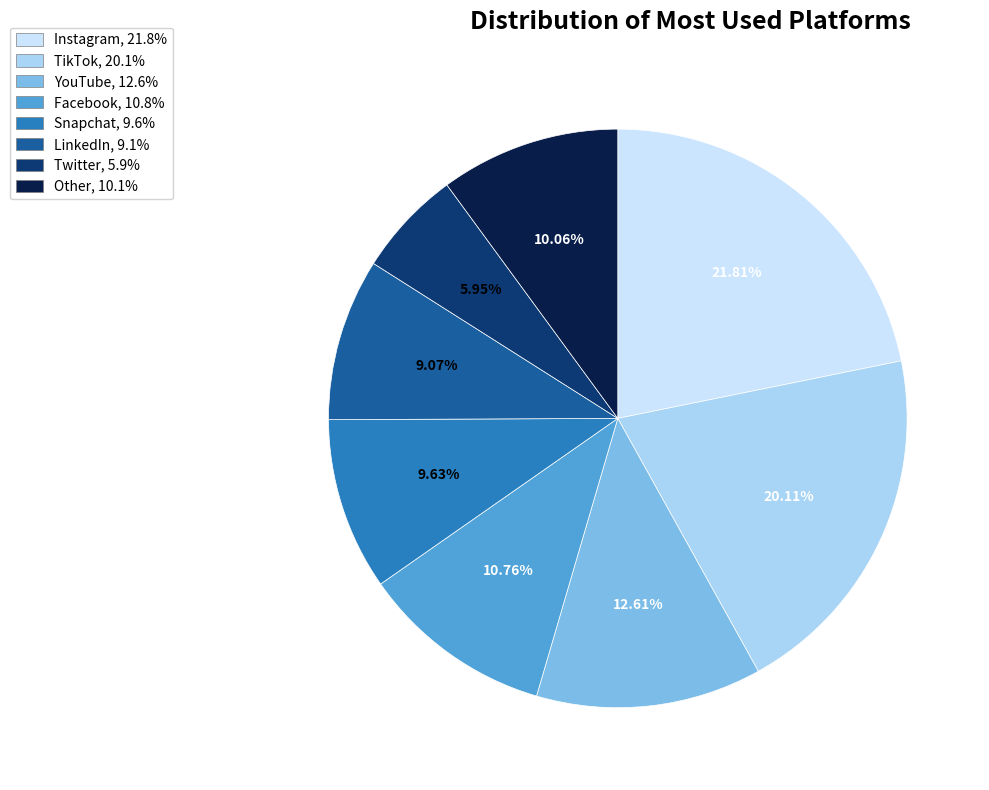

To the nearest percent, what portion does Other represent?

10%